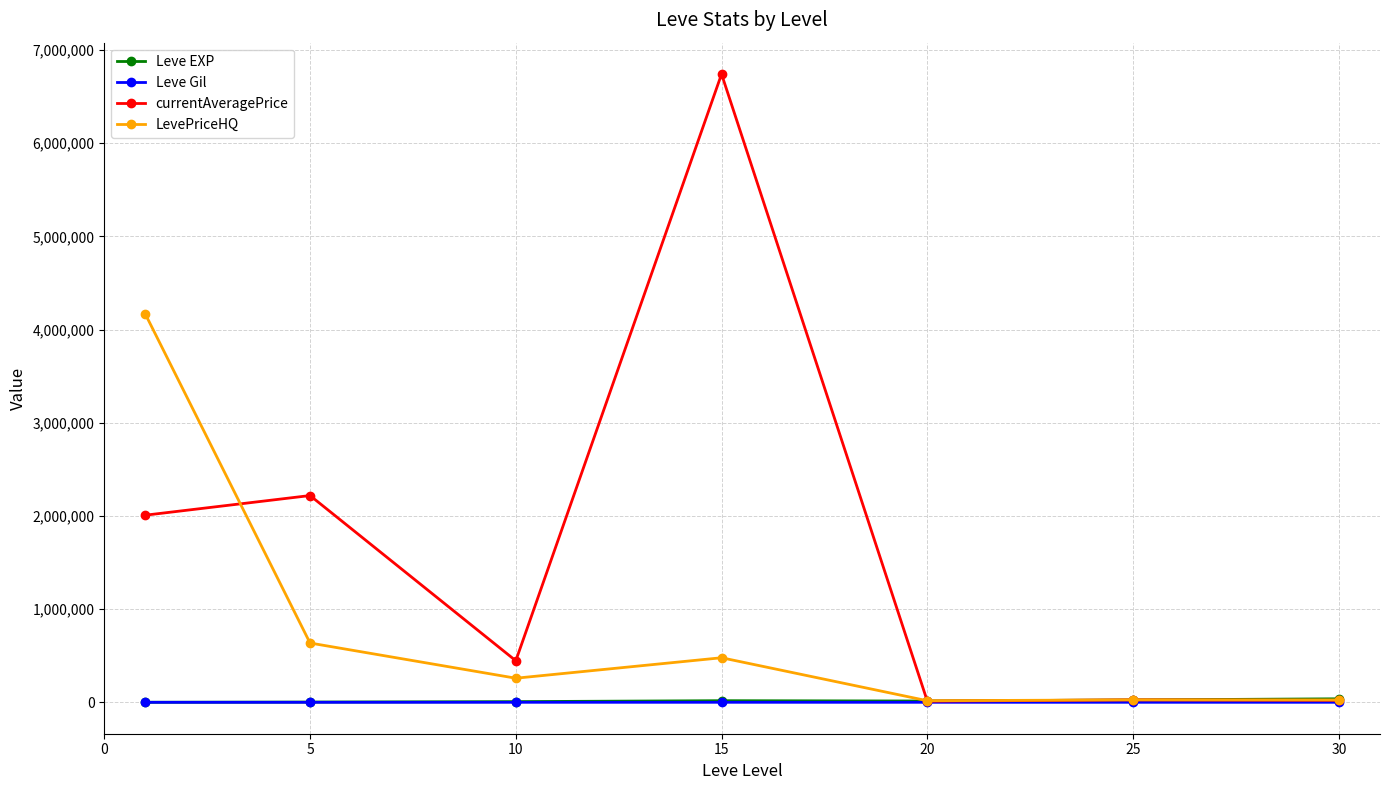

Which series has the largest total across all categories?

currentAveragePrice